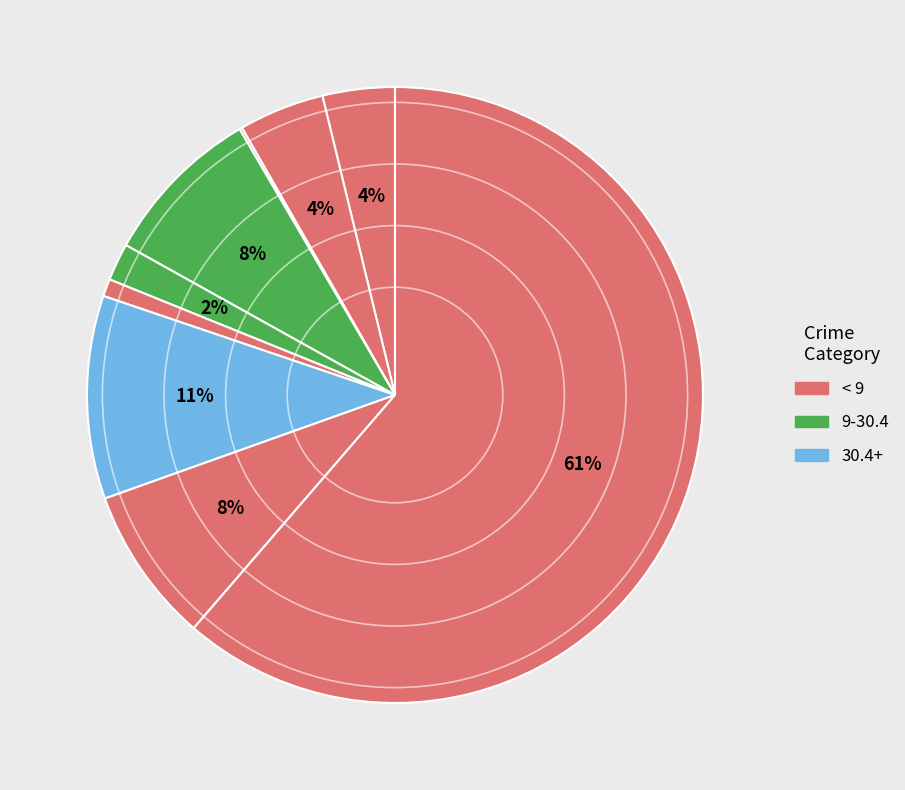

How many segments does this pie chart have?

9